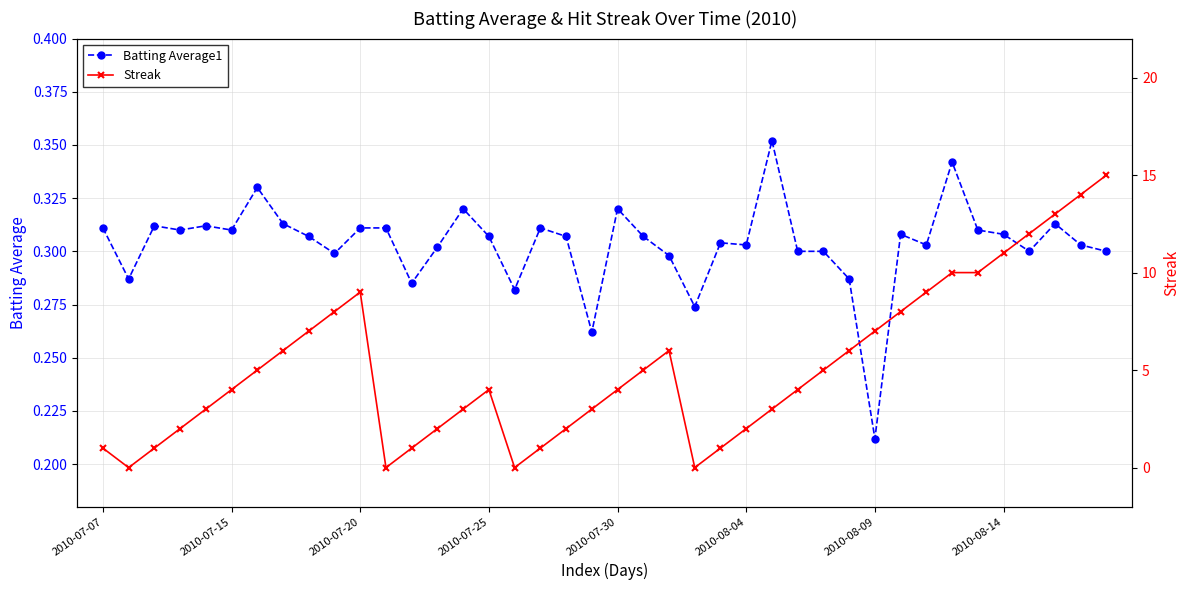

In Streak, how many points are lower than both neighbors (excluding endpoints)?

4